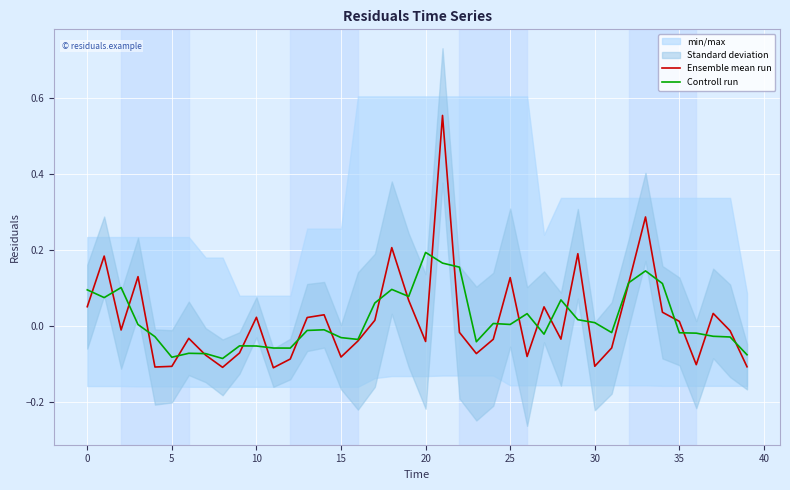

What is the label of the 3rd point from the right?

37